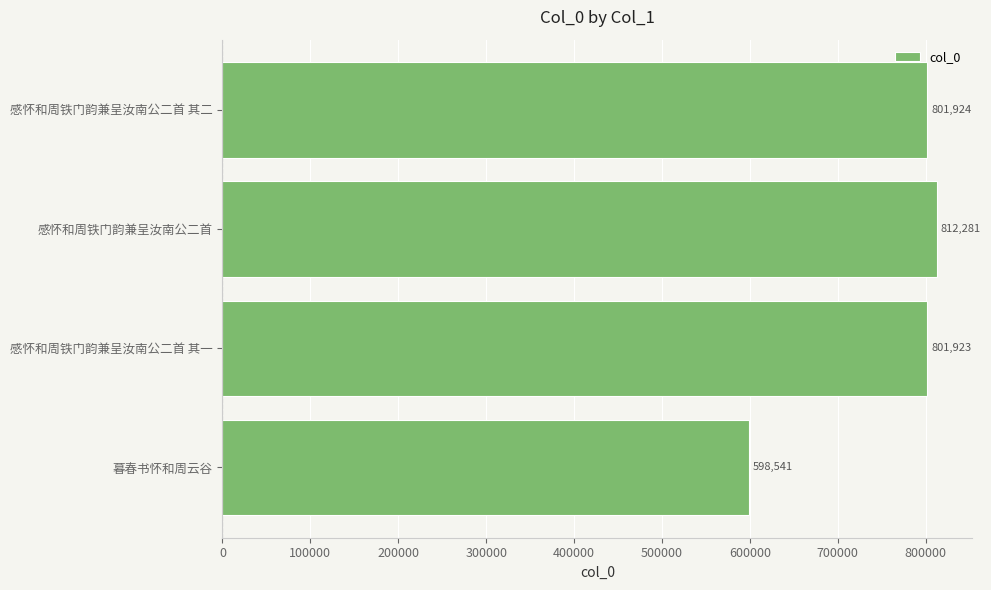

List the labels in order of value, largest first.

感怀和周铁门韵兼呈汝南公二首, 感怀和周铁门韵兼呈汝南公二首 其二, 感怀和周铁门韵兼呈汝南公二首 其一, 暮春书怀和周云谷